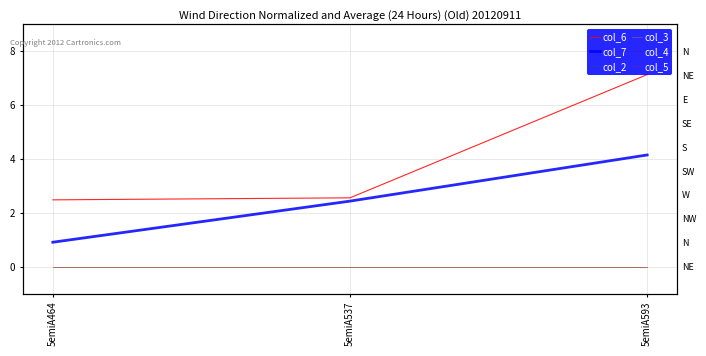

List the series in order of their peak value, highest first.

col_6, col_7, col_2, col_3, col_4, col_5